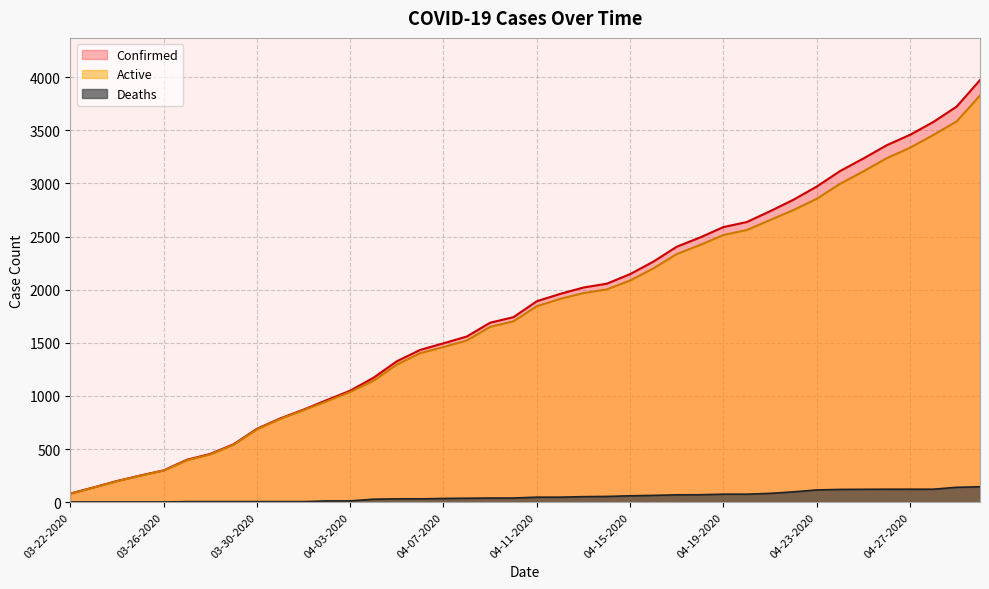

What is the label of the 32nd point from the right?

03-30-2020